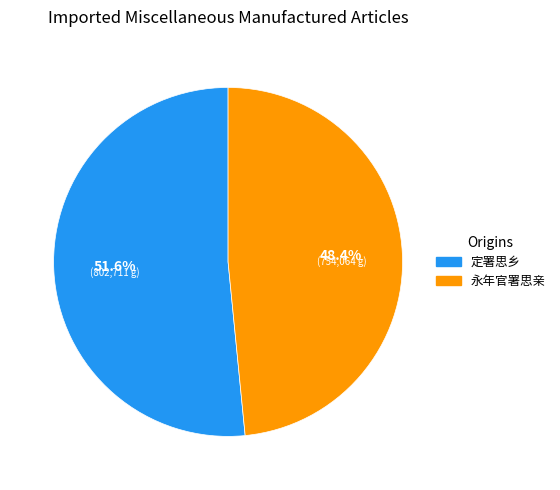

Is there a majority slice in this chart?

Yes